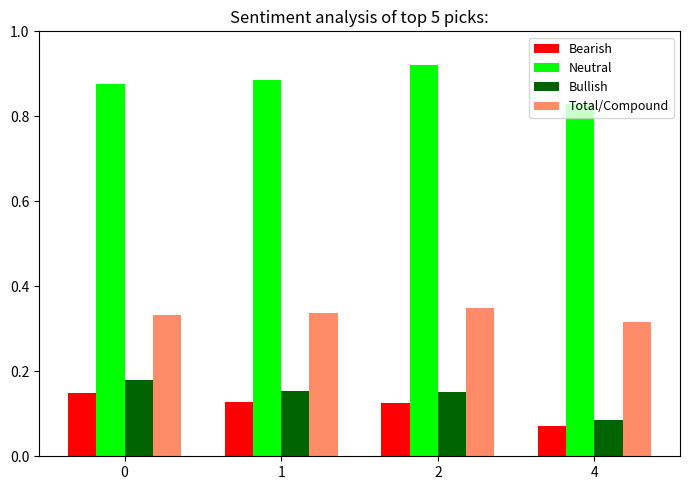

Between 0 and 1, which series saw the biggest shift?

Bullish